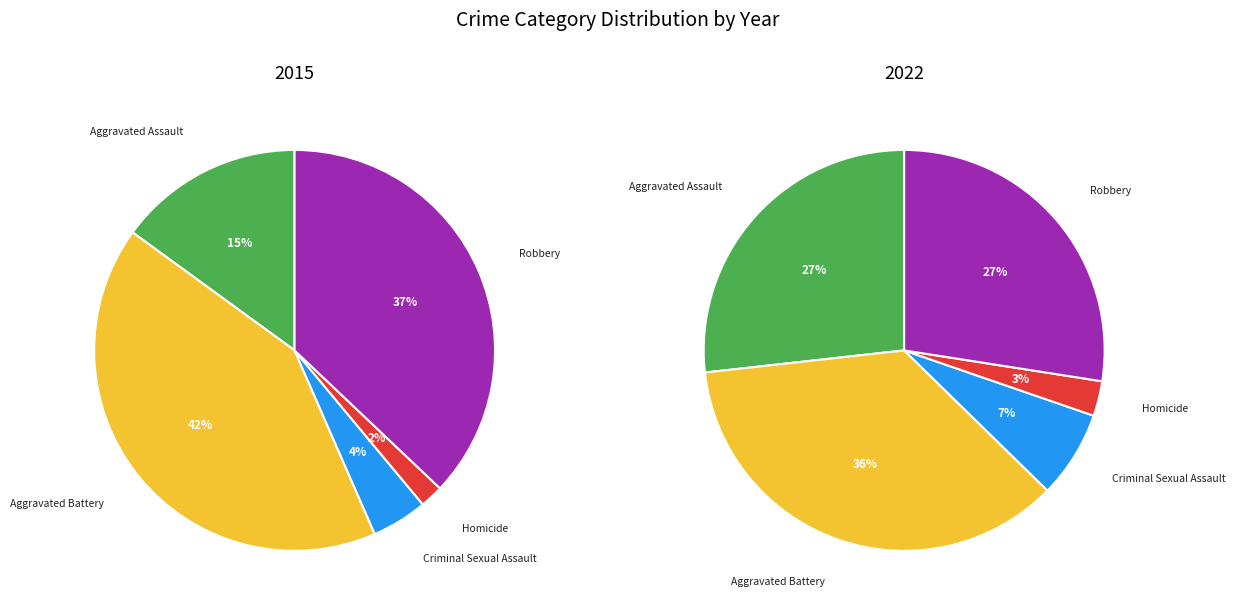

What is the largest slice in the pie chart?

Aggravated Battery